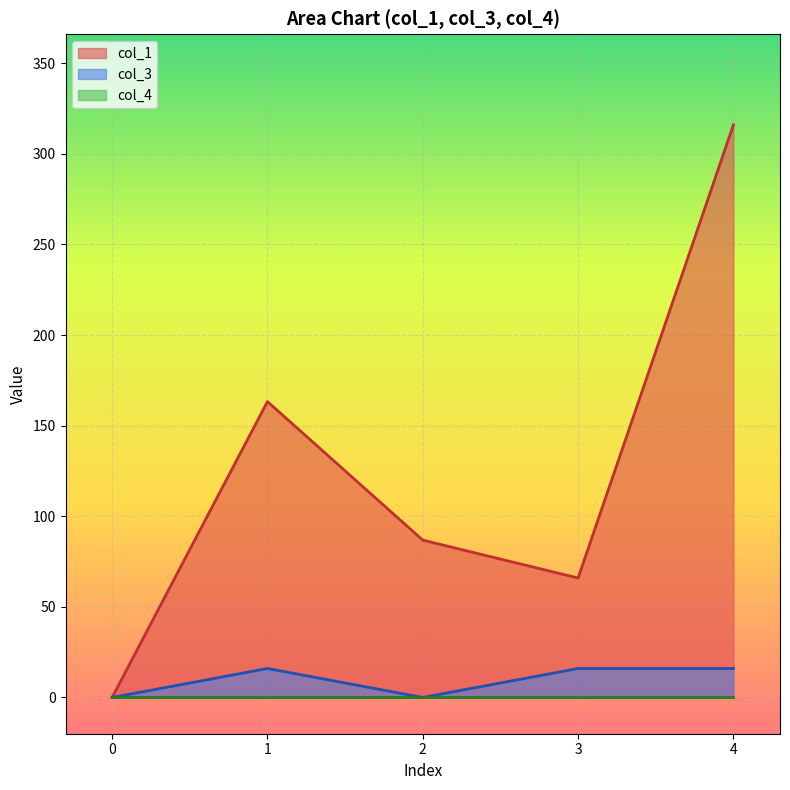

Does the chart display data point markers on the line(s)?

No